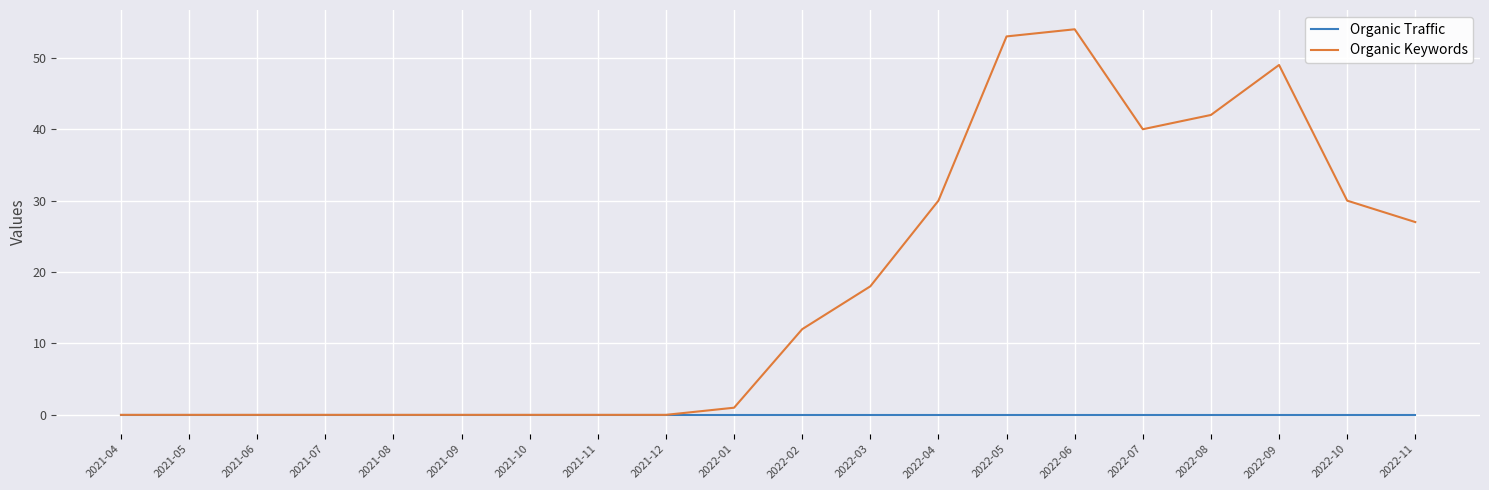

What position from the right is 2021-10?

14